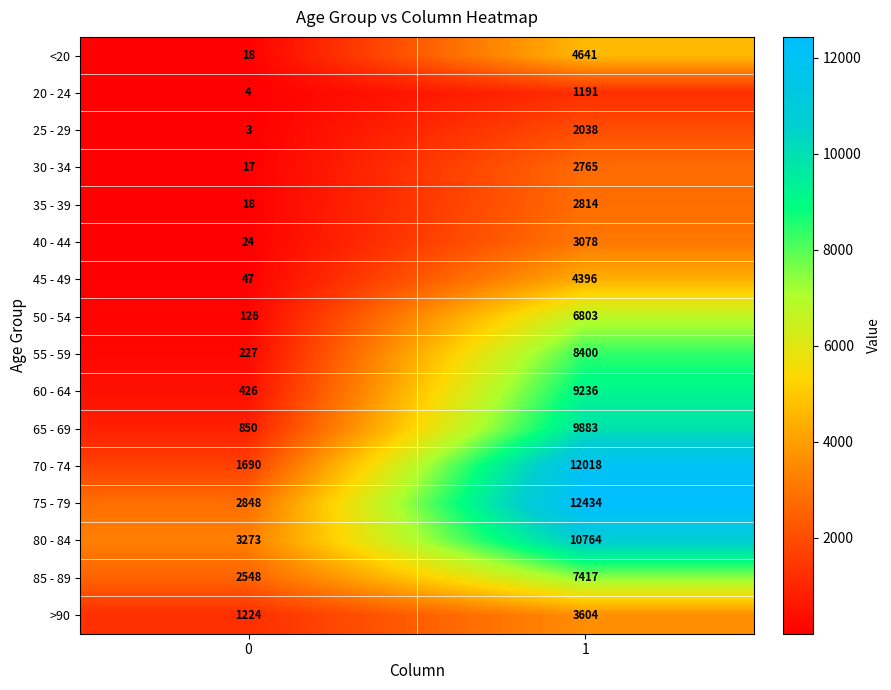

Which series has the largest range (max minus min)?

70 - 74